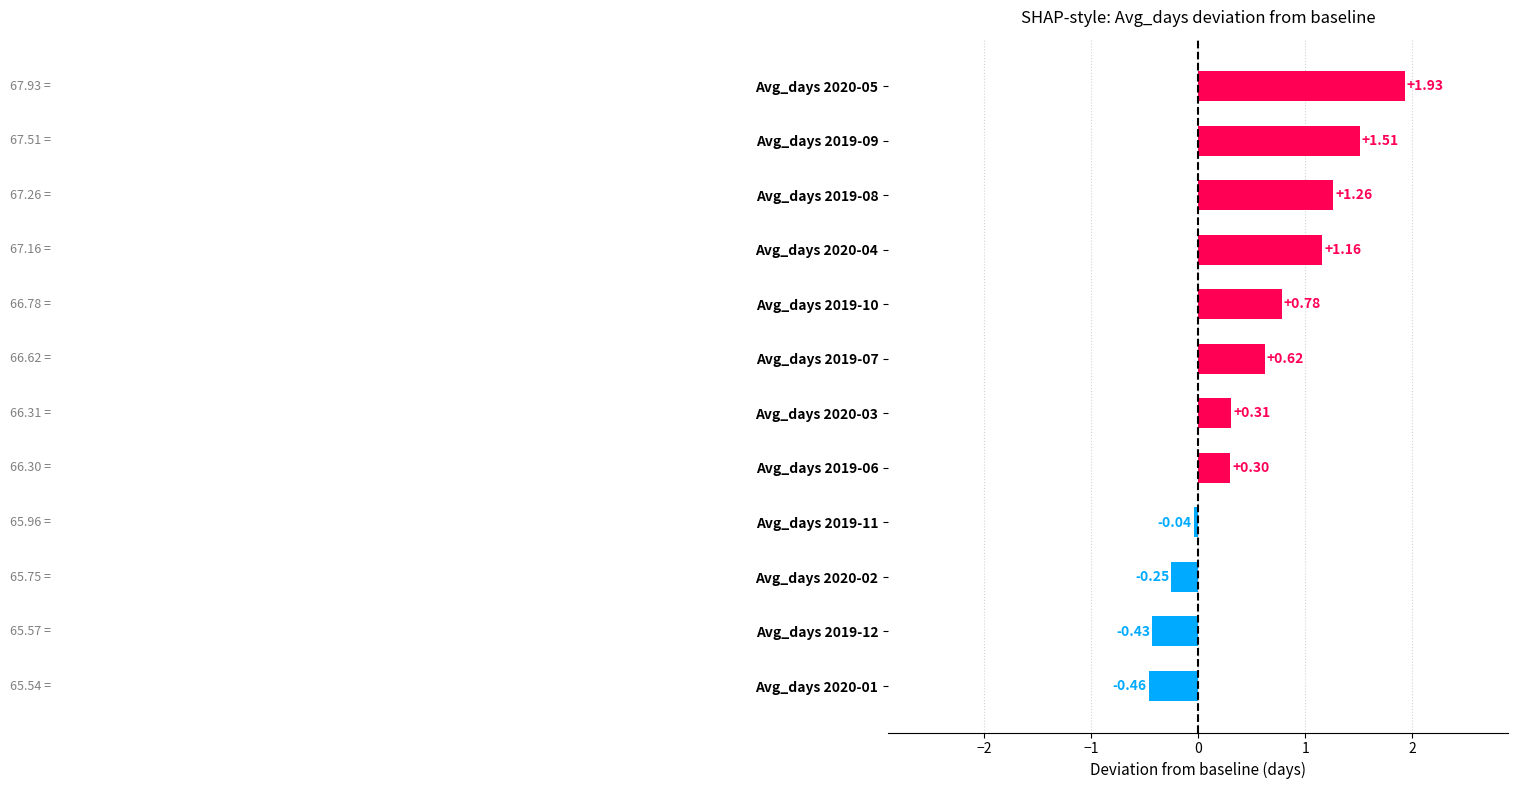

Which category has the lowest value across all series?

Avg_days 2020-01